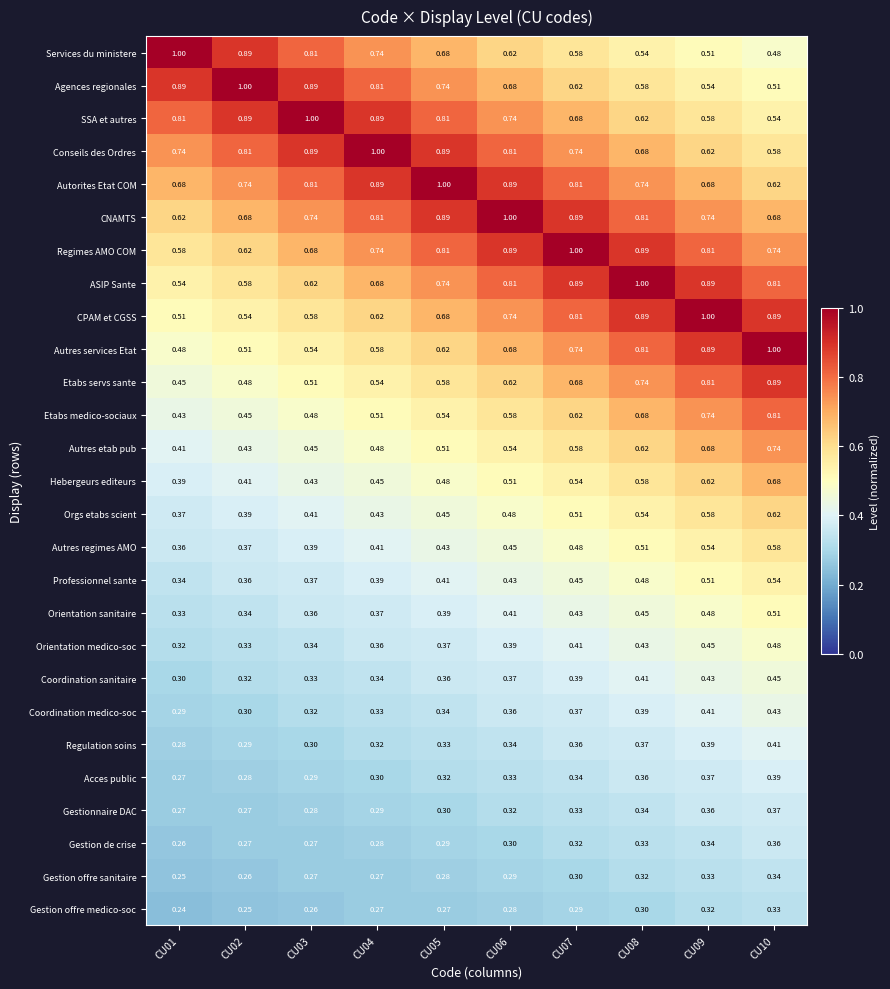

Is the value of Autorites Etat COM at CU04 greater than the value of Autres services Etat at CU04?

Yes